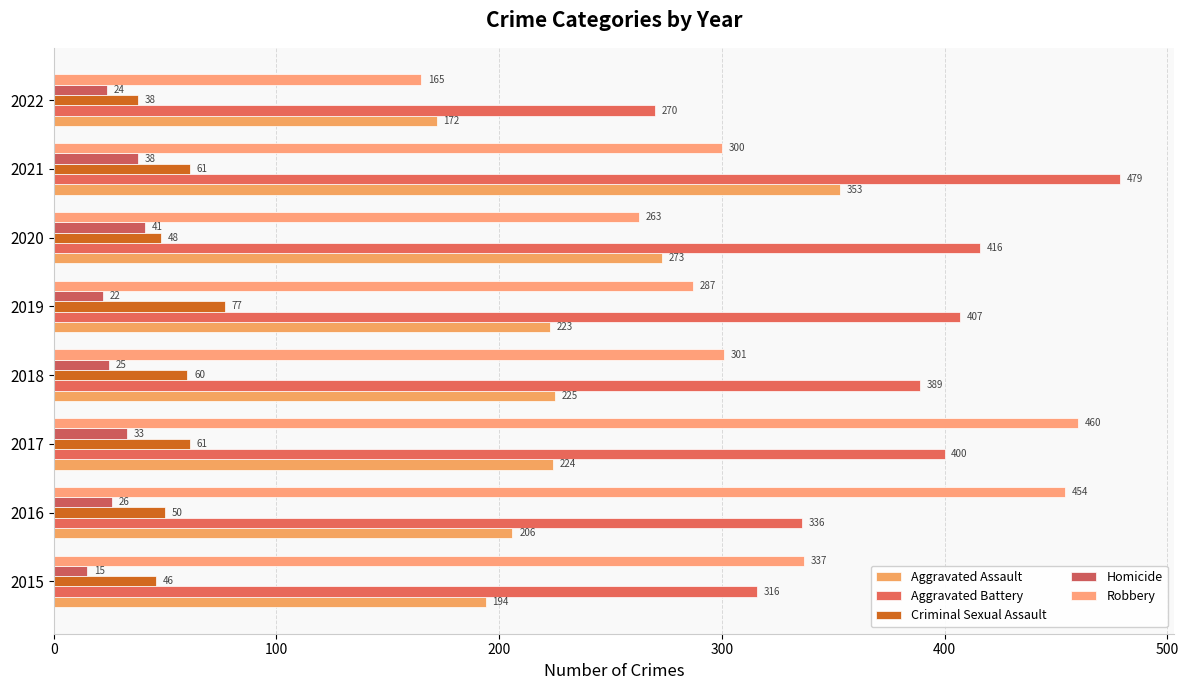

How many values in the Aggravated Battery series are below 400?

4